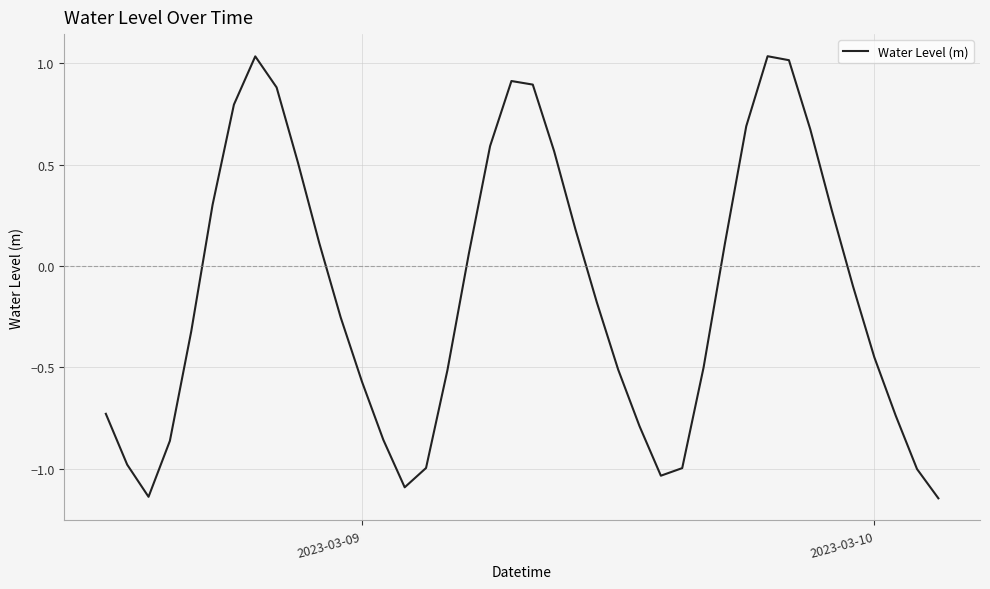

What is the difference between the maximum and minimum values?

2.2